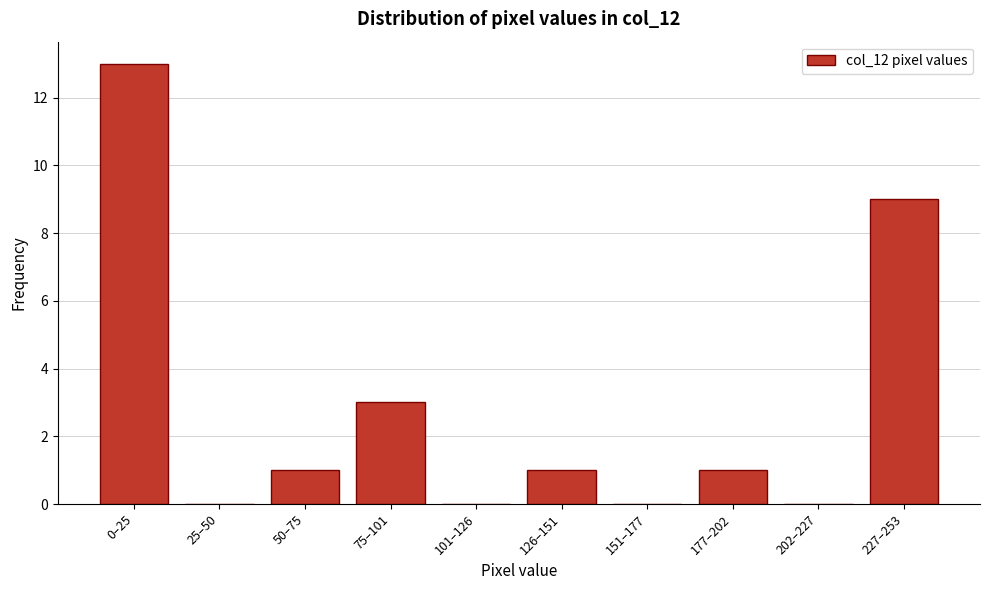

Reading right to left, what are all the values shown in this chart?

227–253=9	202–227=0	177–202=1	151–177=0	126–151=1	101–126=0	75–101=3	50–75=1	25–50=0	0–25=13